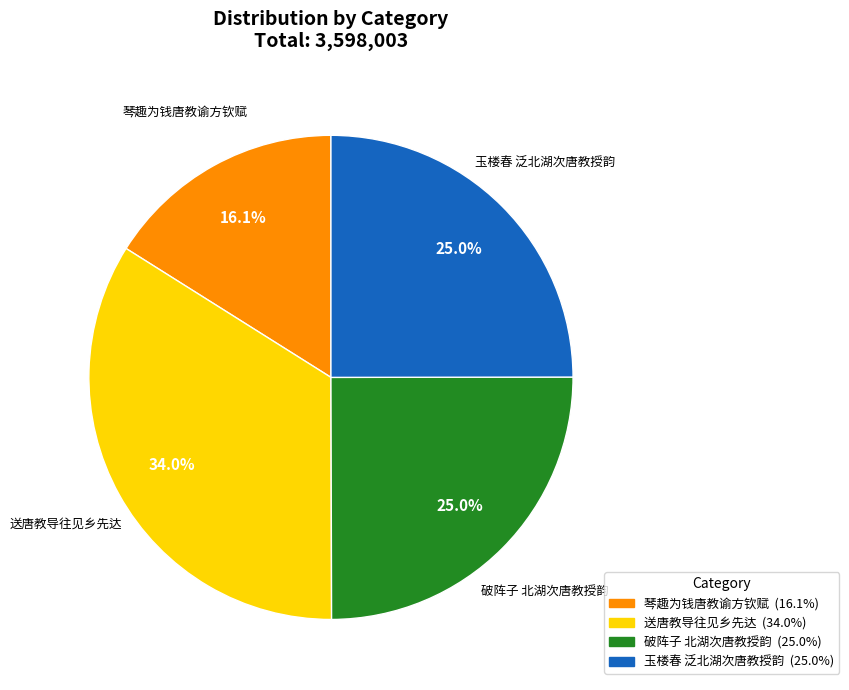

The 玉楼春 泛北湖次唐教授韵 slice represents 25% of the pie. True or false?

True